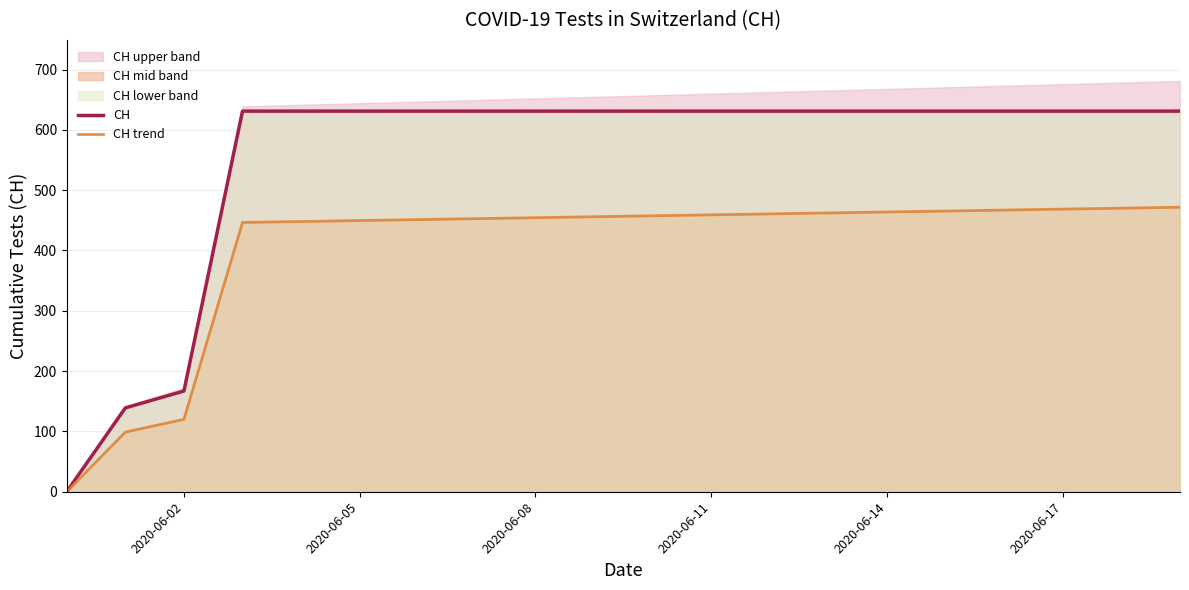

The value of CH trend at 2020-06-17 is 654.4. True or false?

False